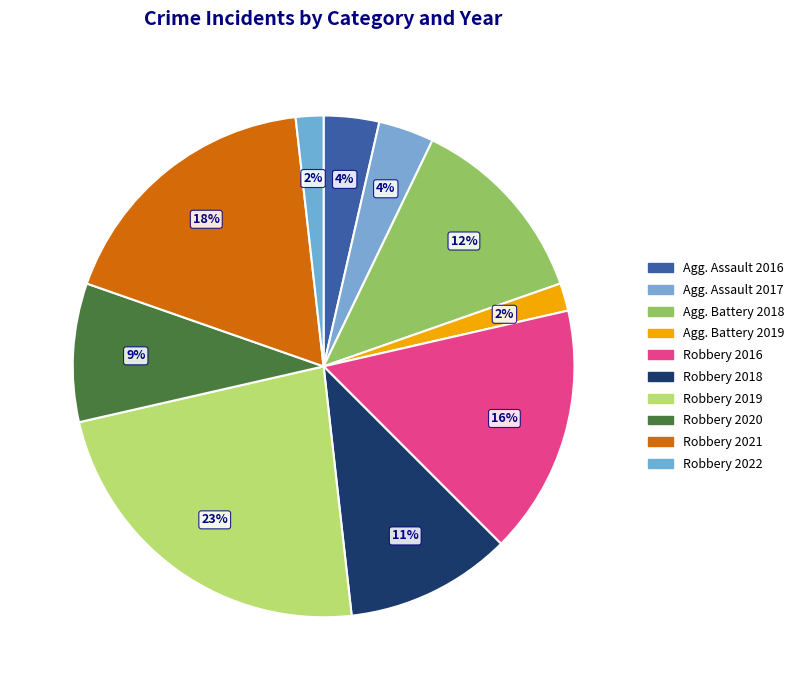

What is the largest slice in the pie chart?

Robbery 2019